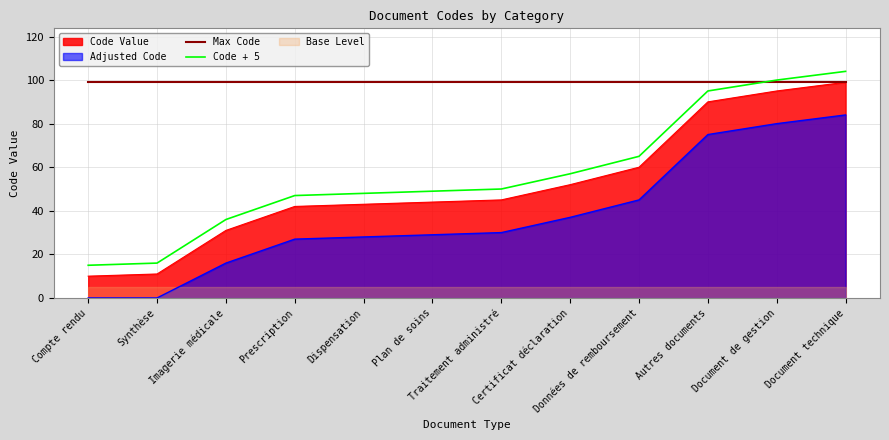

List the labels in order of Max Code value, largest first.

Compte rendu, Synthèse, Imagerie médicale, Prescription, Dispensation, Plan de soins, Traitement administré, Certificat déclaration, Données de remboursement, Autres documents, Document de gestion, Document technique